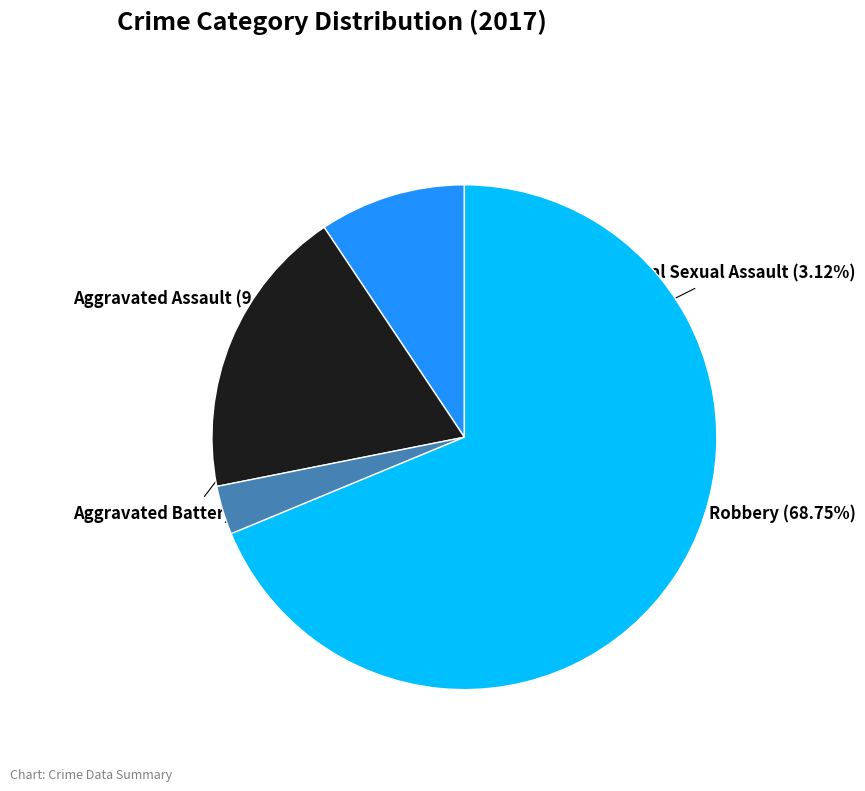

What percentage do Criminal Sexual Assault and Aggravated Battery together represent?

21.9%